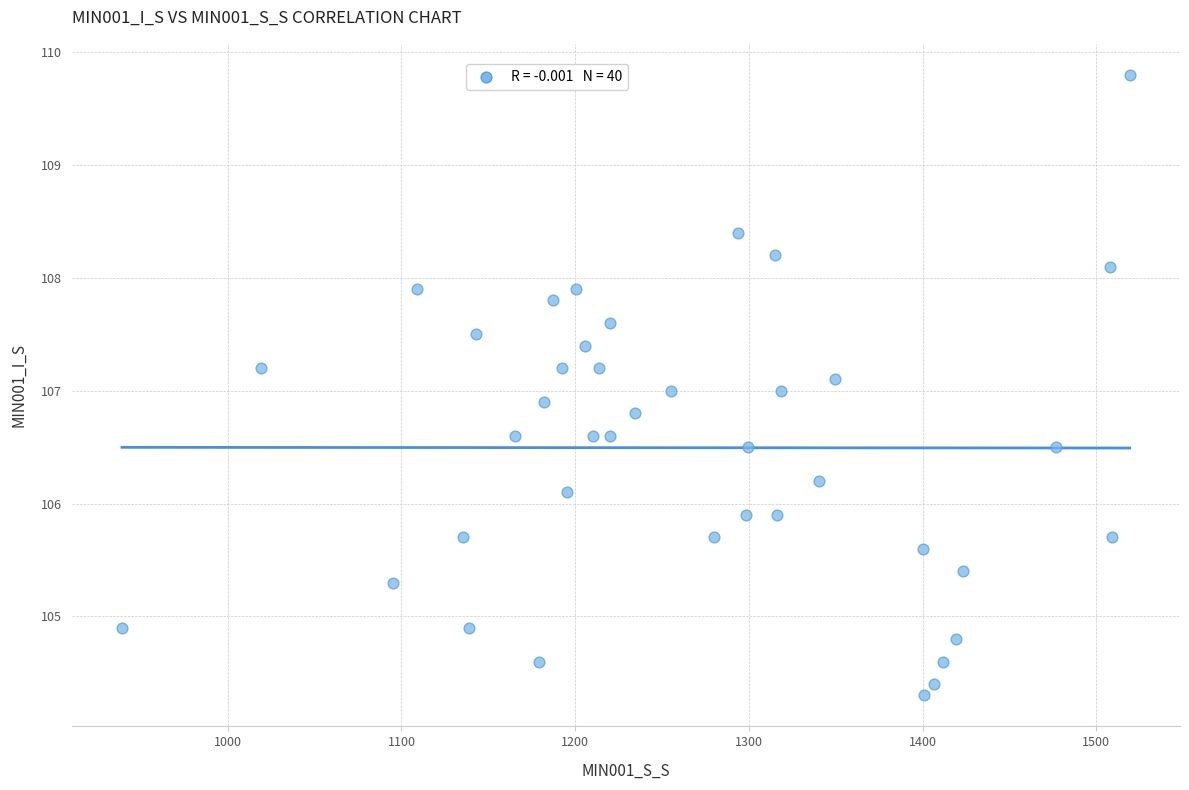

What is the range of Y values (max minus min)?

5.5